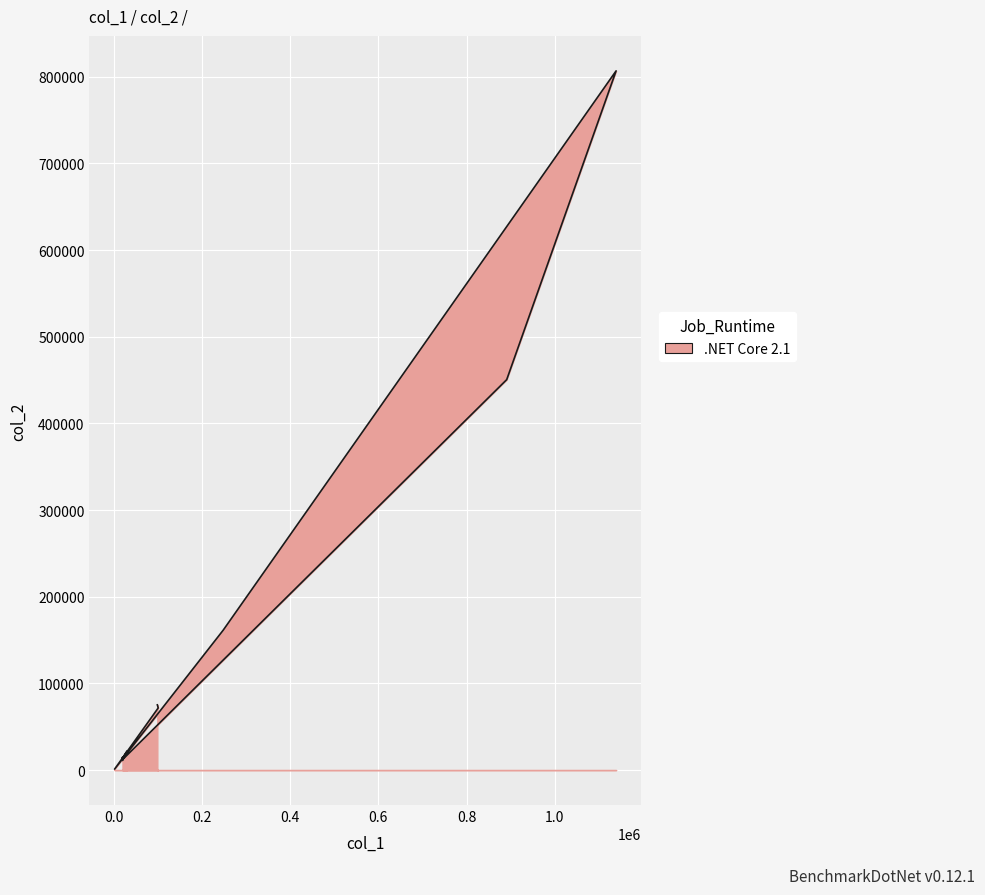

How many data points does each series have?

14